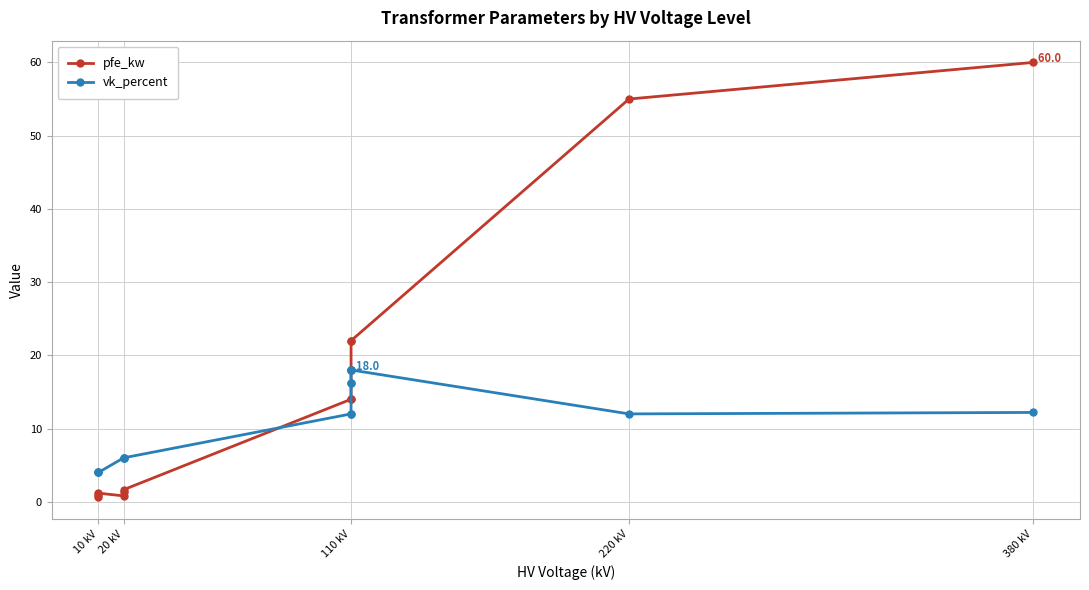

Reading right to left, what are all the values shown in this chart?

pfe_kw: 60.0	55.0	22.0	22.0	18.0	18.0	14.0	14.0	1.6	1.4	0.8	1.2	0.9	0.6
vk_percent: 12.2	12.0	18.0	18.0	16.2	16.2	12.0	12.0	6.0	6.0	6.0	4.0	4.0	4.0